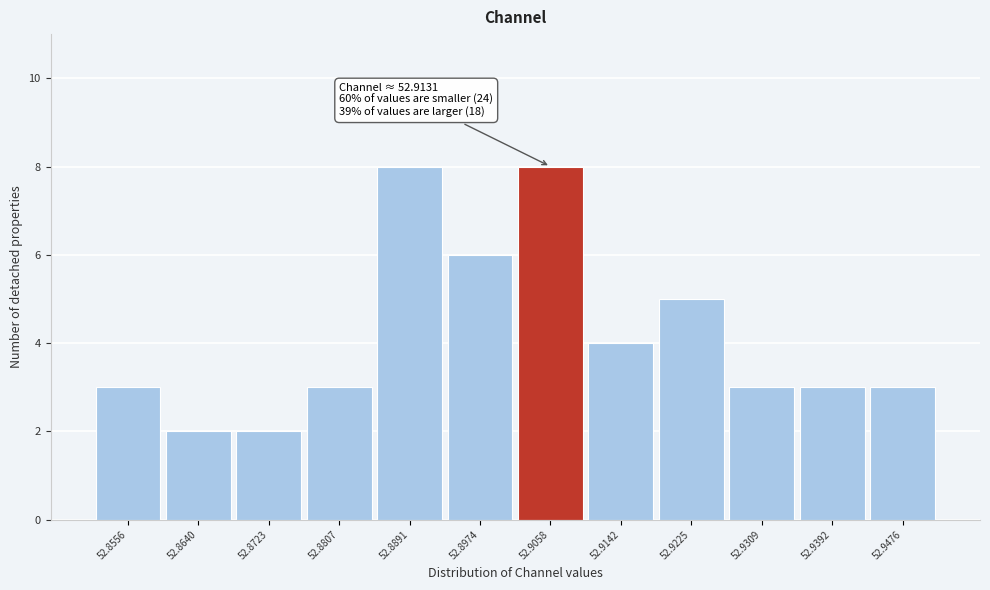

Reading left to right, transcribe all the data shown in this chart.

3	2	2	3	8	6	8	4	5	3	3	3